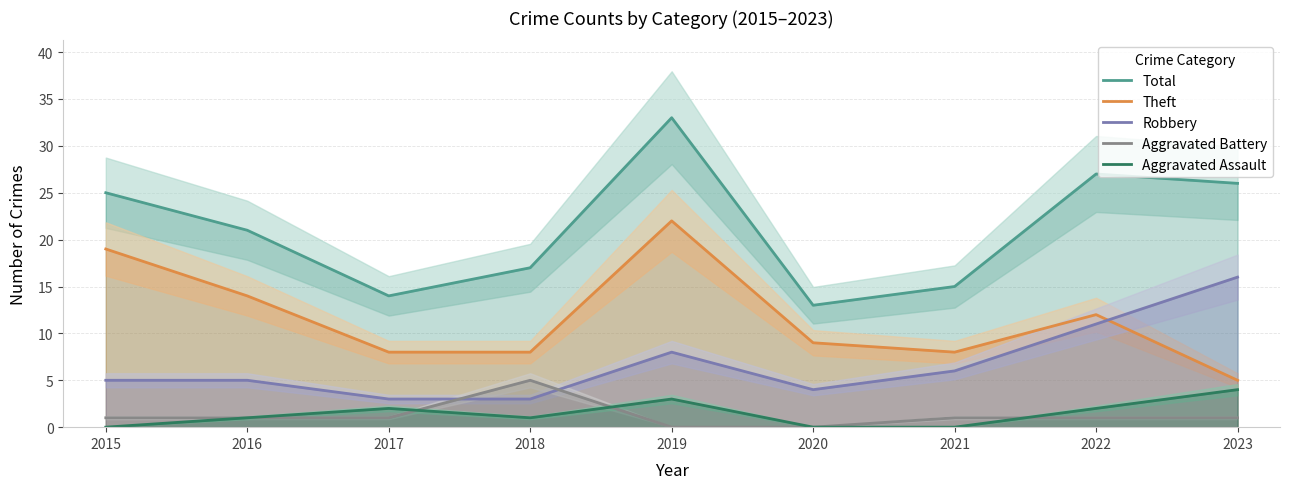

Does the chart display data point markers on the line(s)?

No